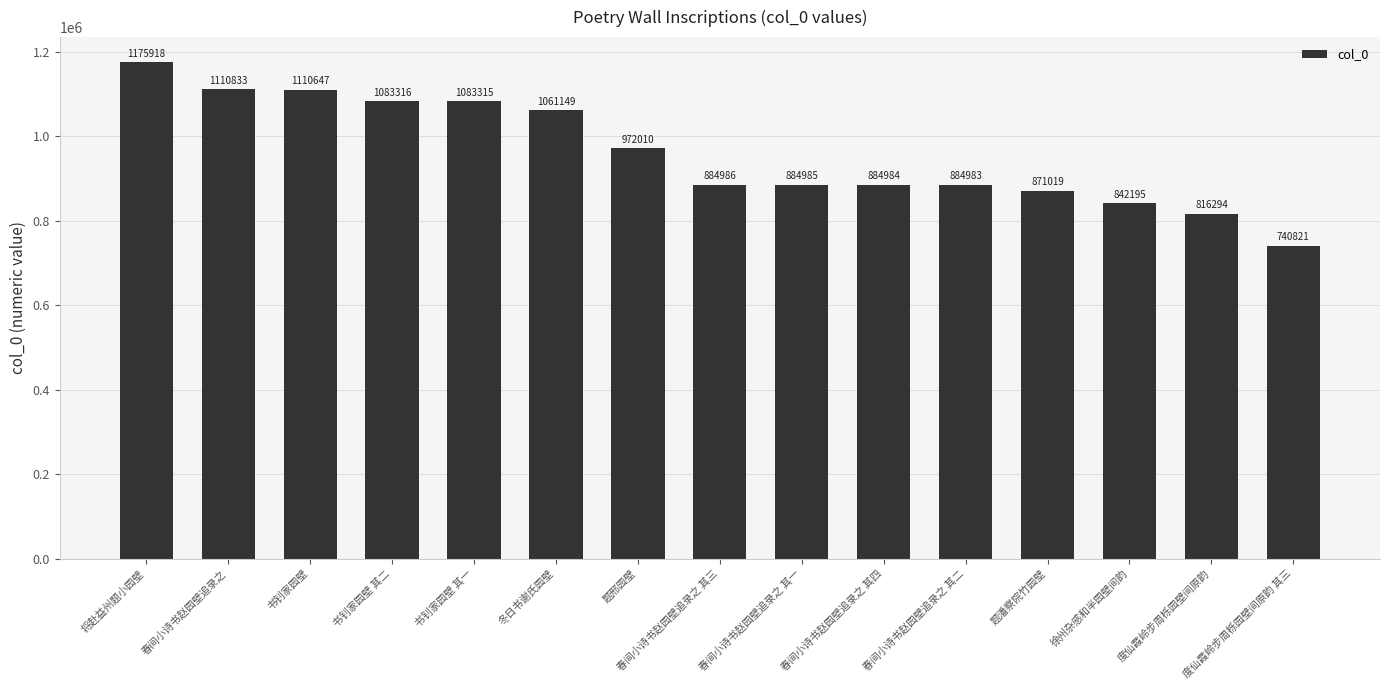

At which category does the chart reach its minimum across all series?

度仙霞岭步周栎园壁间原韵 其三